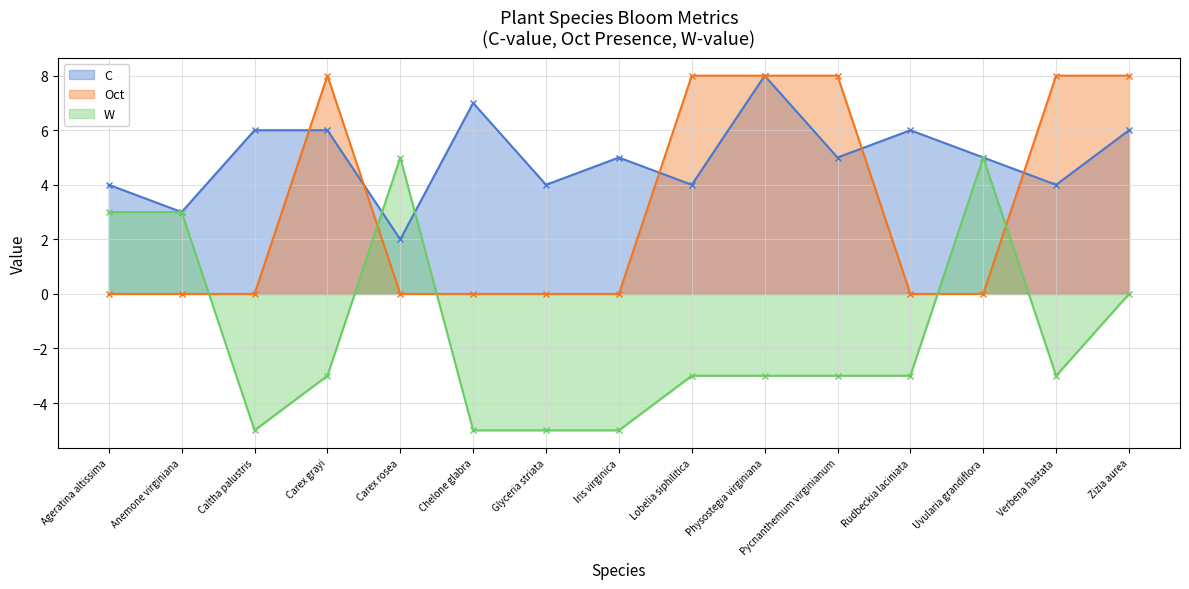

What is the sum of the Oct values at Chelone glabra and Physostegia virginiana?

8